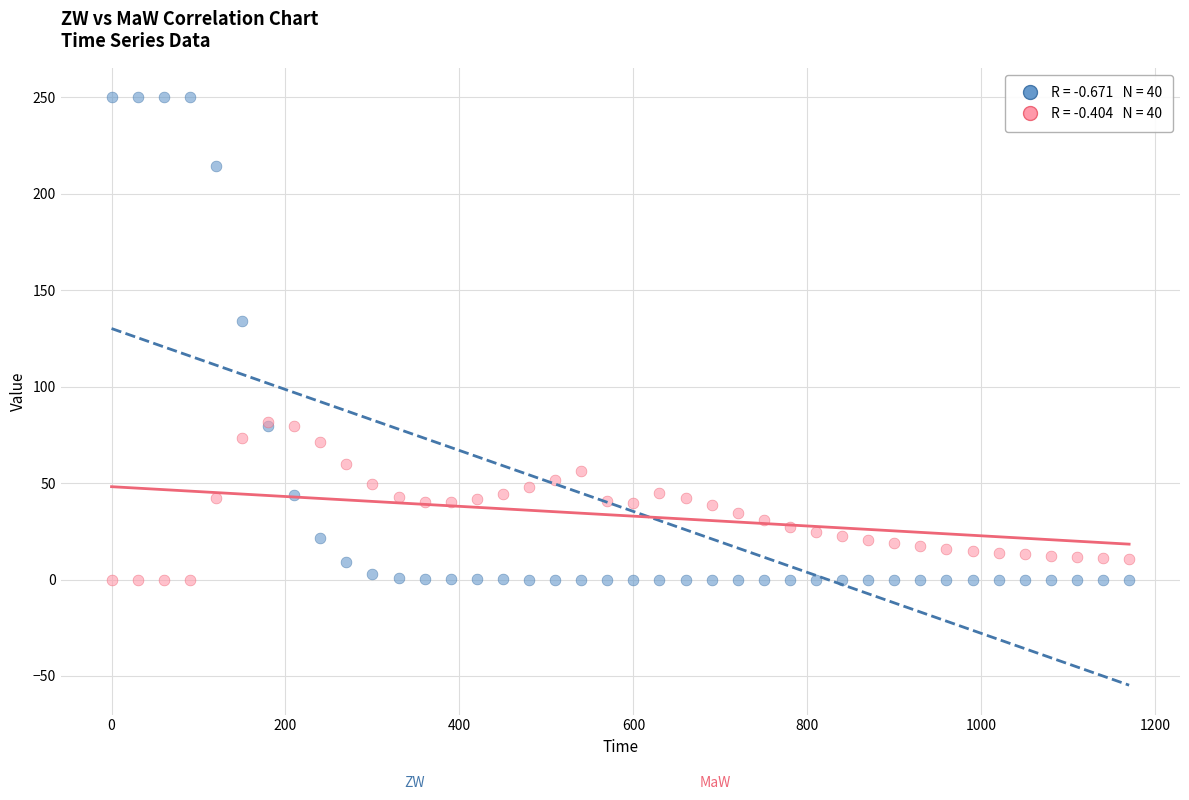

Across all series, what Y value is closest to 125?

133.9